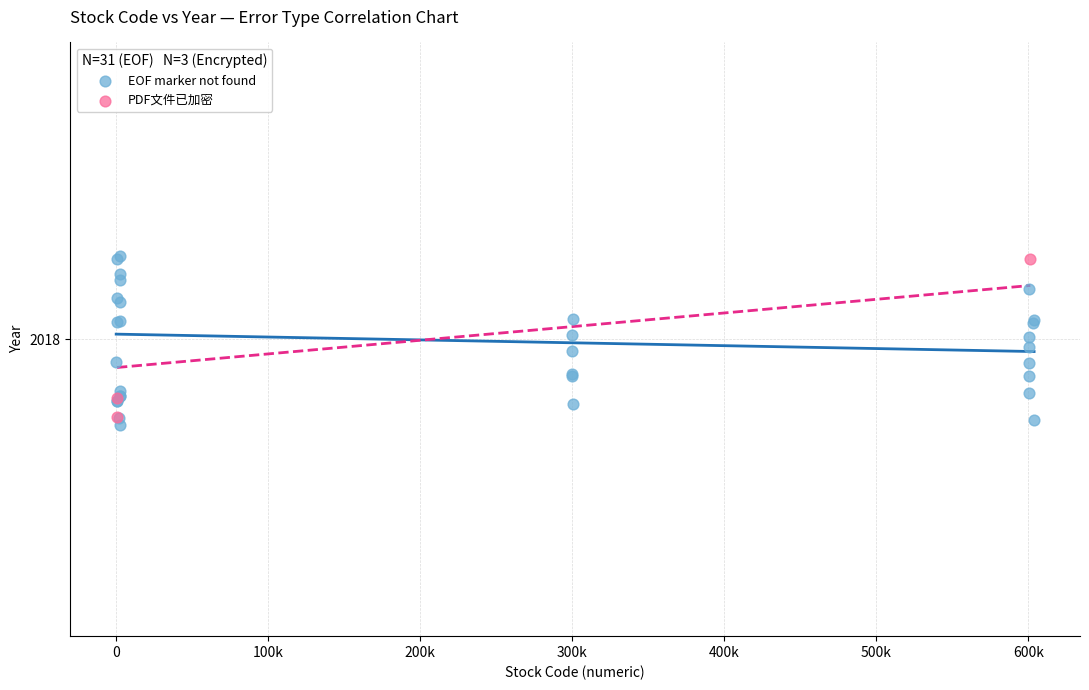

What are all the series names shown in the legend?

EOF marker not found, PDF文件已加密